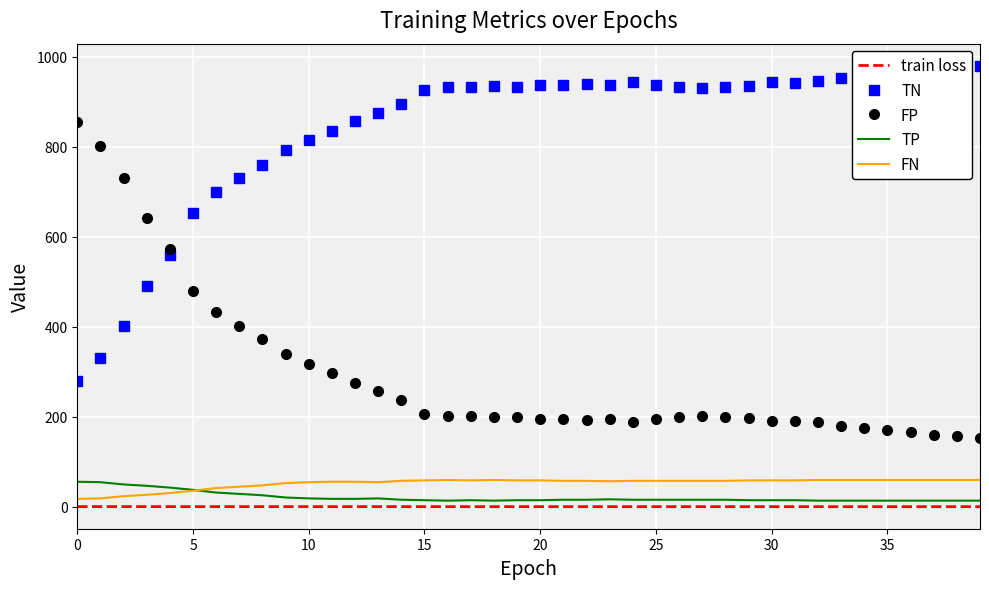

What are all the series names shown in the legend?

train loss, TN, FP, TP, FN